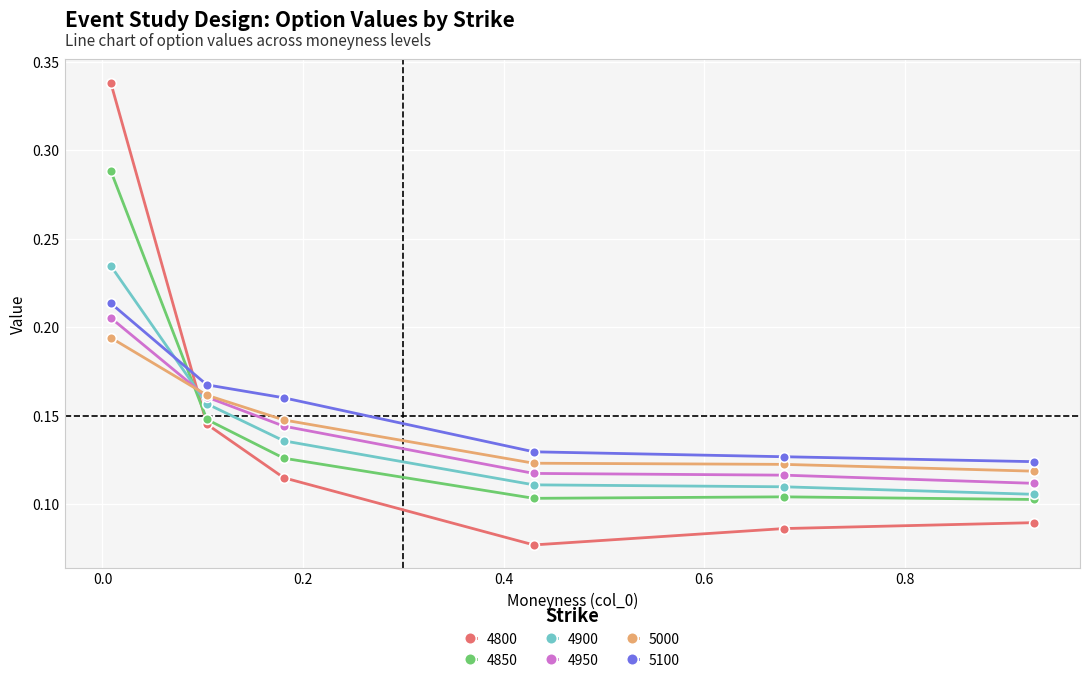

Does the chart display data point markers on the line(s)?

Yes